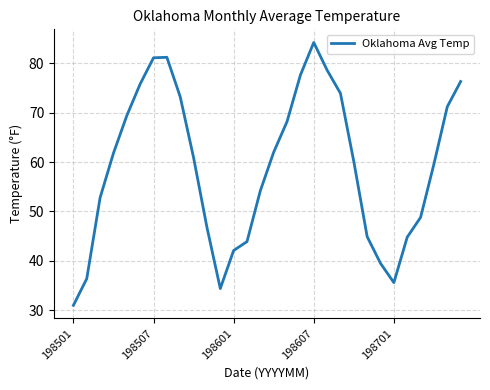

What is the maximum value shown in the chart?

84.2